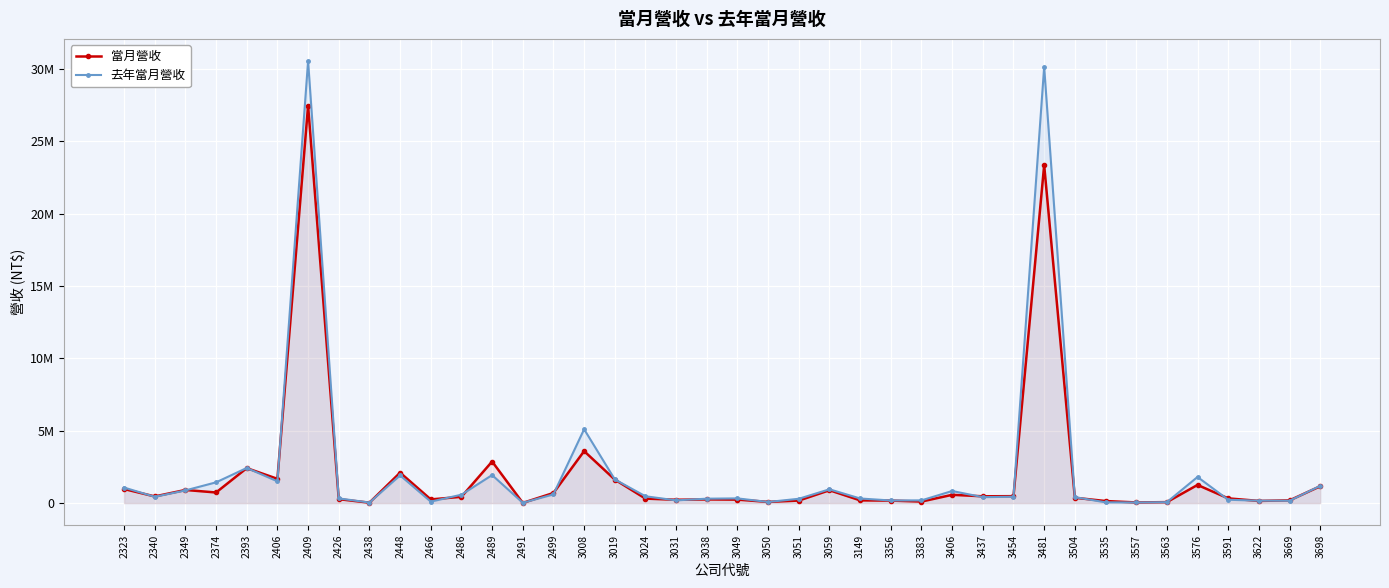

Reading left to right, list all the values displayed in this chart.

當月營收: 2323=973493	2340=462971	2349=909260	2374=734550	2393=2419131	2406=1679320	2409=27482263	2426=273838	2438=30159	2448=2106796	2466=256179	2486=437365	2489=2875675	2491=15407	2499=701531	3008=3594460	3019=1627087	3024=311810	3031=231579	3038=256504	3049=241405	3050=85131	3051=175902	3059=890381	3149=190146	3356=174189	3383=106855	3406=574018	3437=471302	3454=480384	3481=23364945	3504=370558	3535=144978	3557=46632	3563=68785	3576=1256553	3591=327958	3622=152057	3669=189054	3698=1165136
去年當月營收: 2323=1076352	2340=435645	2349=877409	2374=1437247	2393=2428677	2406=1506653	2409=30559659	2426=326715	2438=38949	2448=1917540	2466=102822	2486=581777	2489=1939273	2491=22475	2499=602991	3008=5106817	3019=1638722	3024=472860	3031=189440	3038=306385	3049=326280	3050=78148	3051=300056	3059=954686	3149=319343	3356=181576	3383=189784	3406=836837	3437=412288	3454=440730	3481=30156964	3504=413207	3535=55299	3557=43218	3563=65003	3576=1806792	3591=233667	3622=167652	3669=164848	3698=1190640